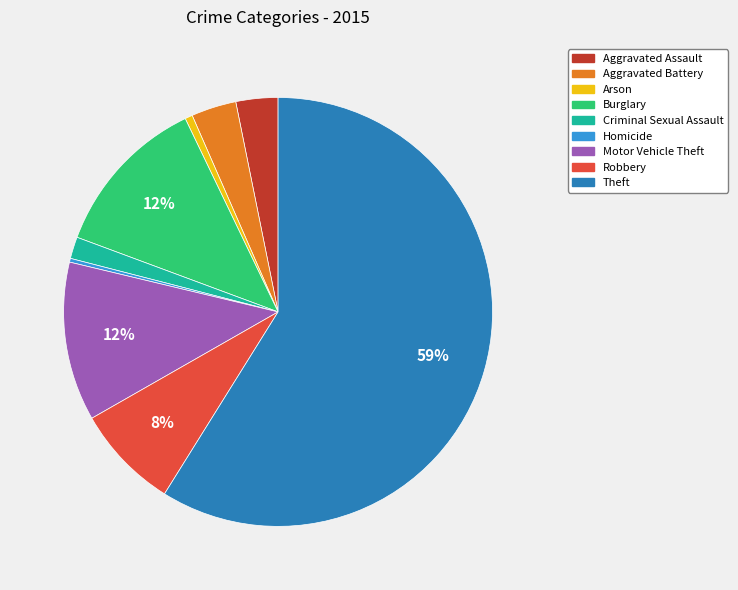

Which slice is the largest?

Theft